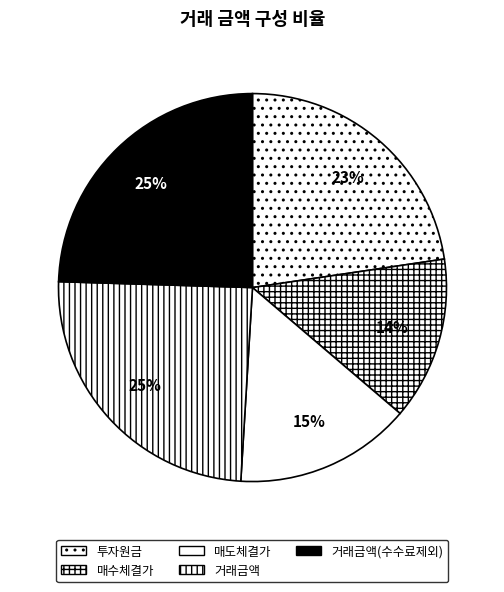

What percentage is NOT represented by 거래금액(수수료제외)?

75.5%